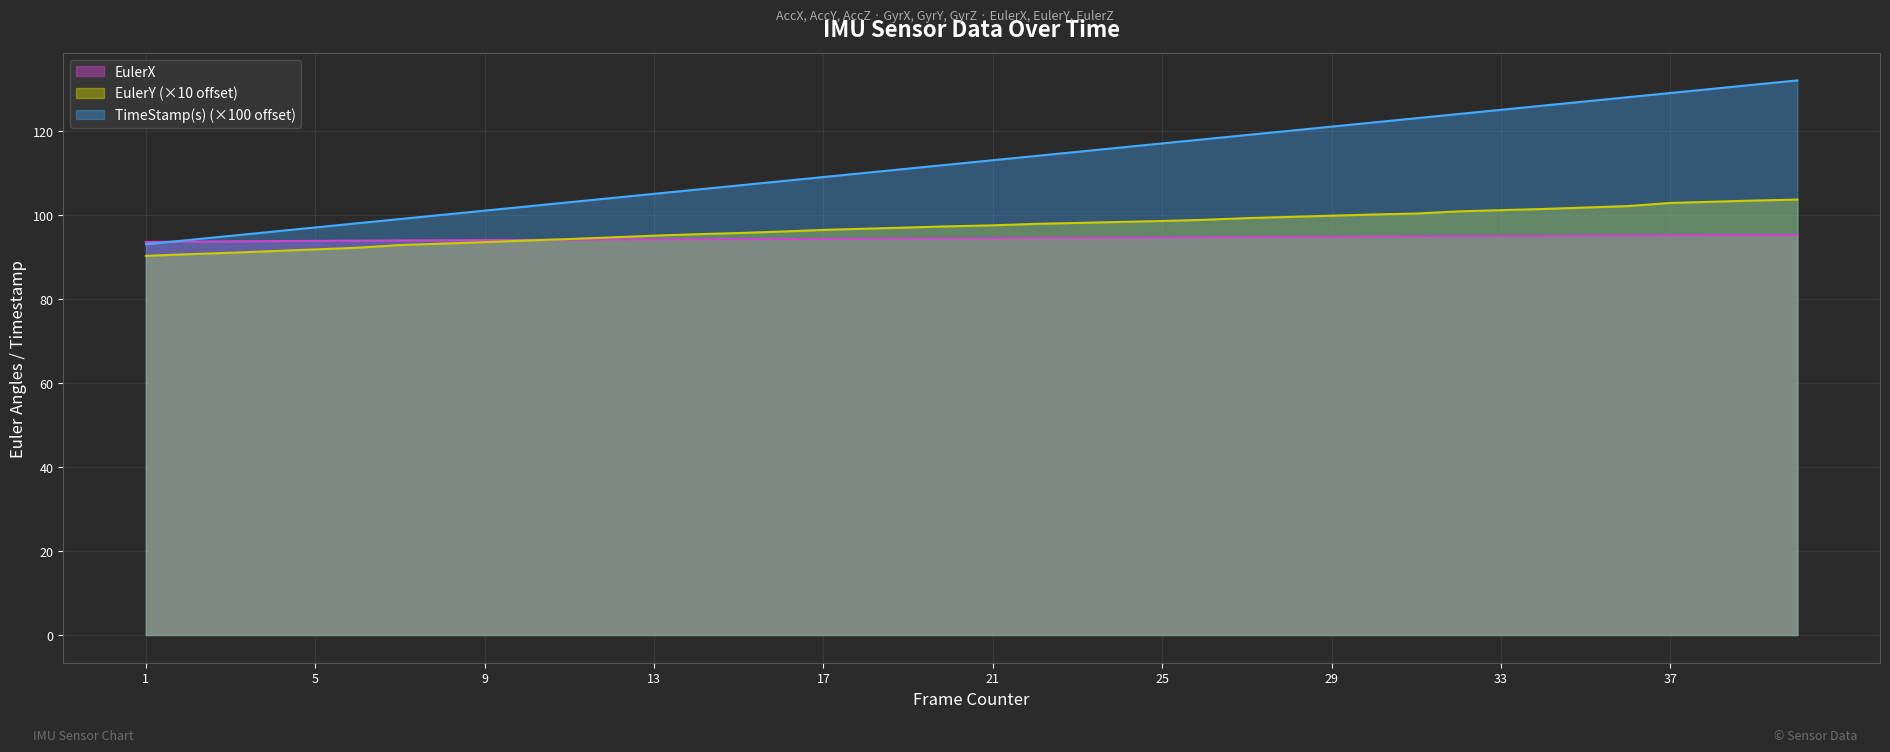

List the series in order of their overall mean, highest first.

TimeStamp(s) (×100 offset), EulerY (×10 offset), EulerX